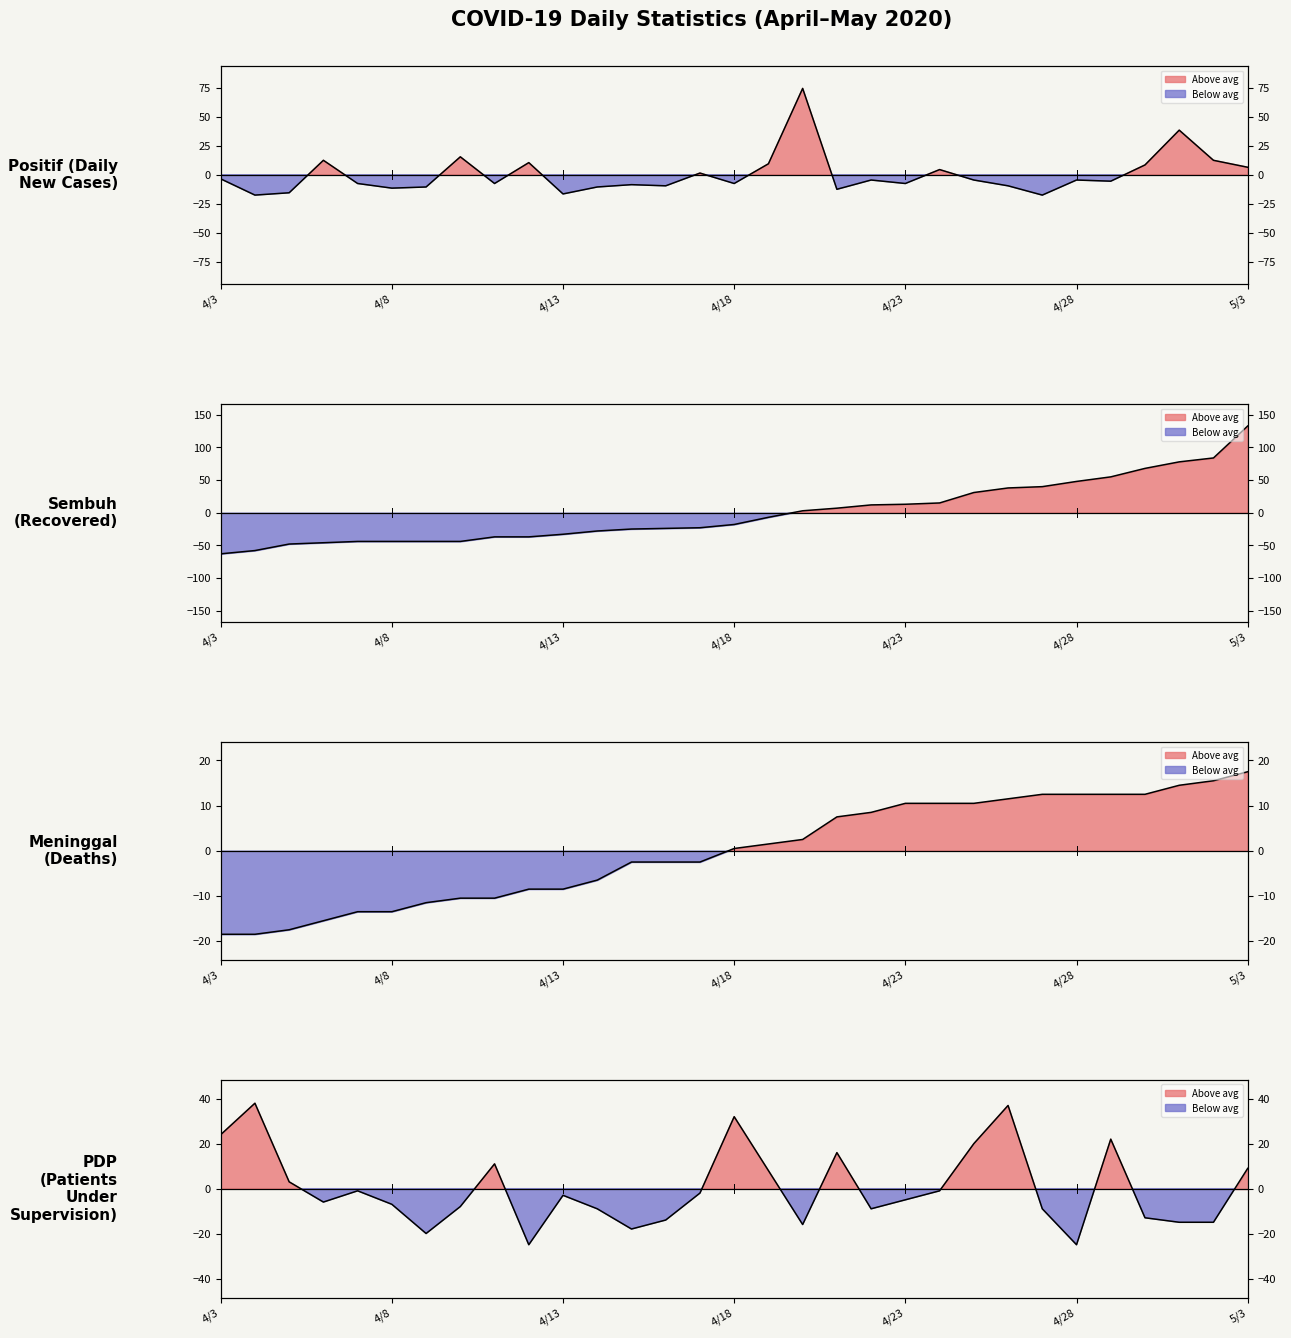

What is the difference between the maximum and minimum values in the Sembuh series?

196.0